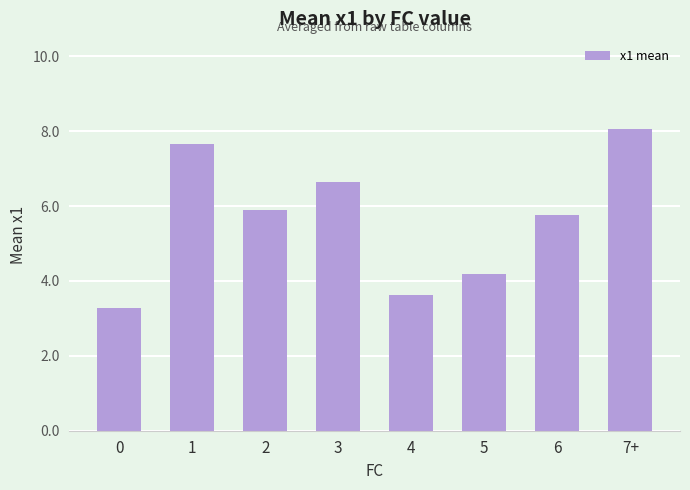

What is the maximum value shown in the chart?

8.0